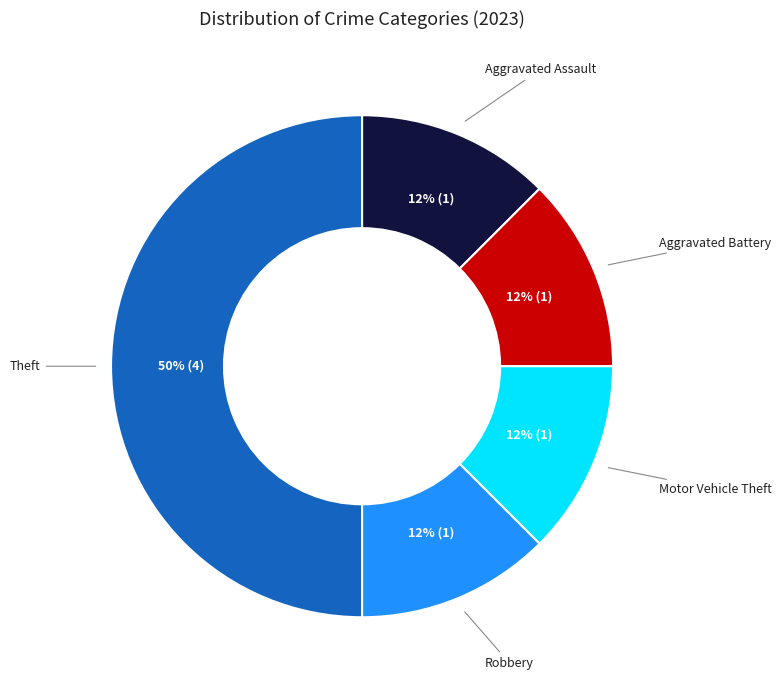

Do Aggravated Assault and Aggravated Battery together represent more than half of the pie?

No